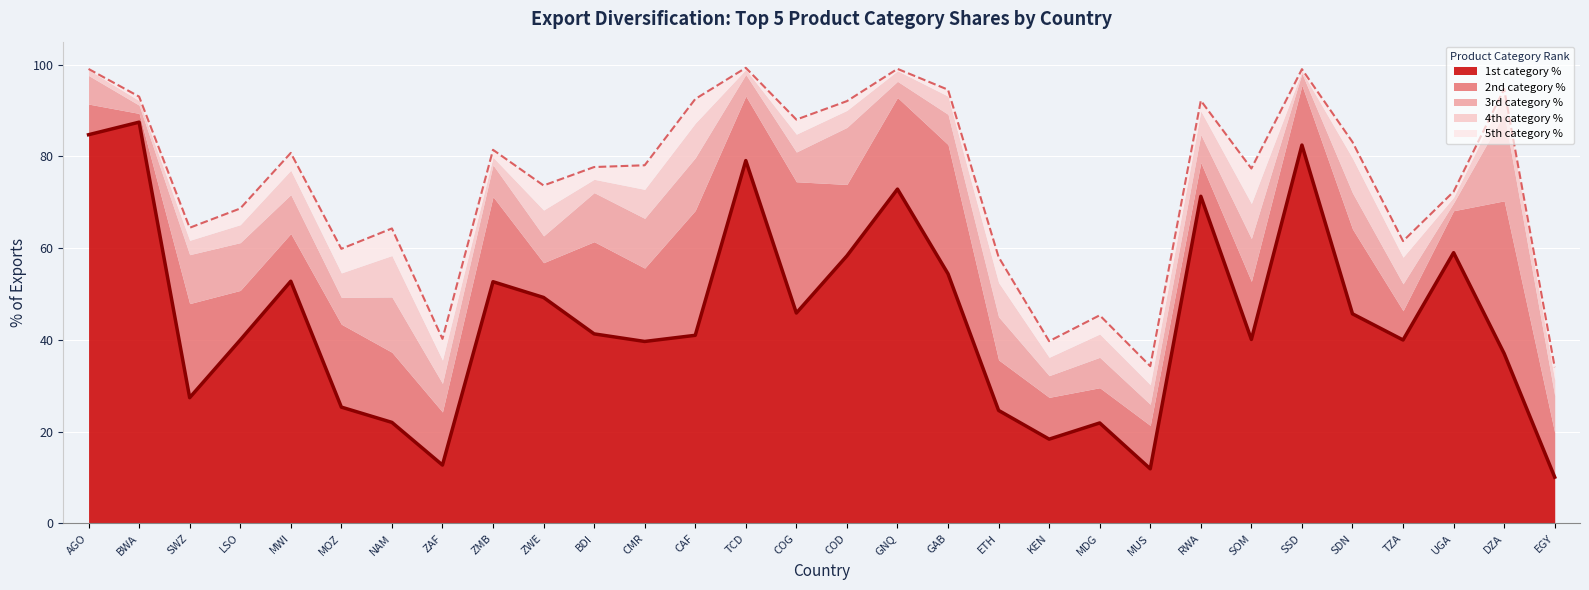

What is the spread (max minus min) of values at SOM?

32.5